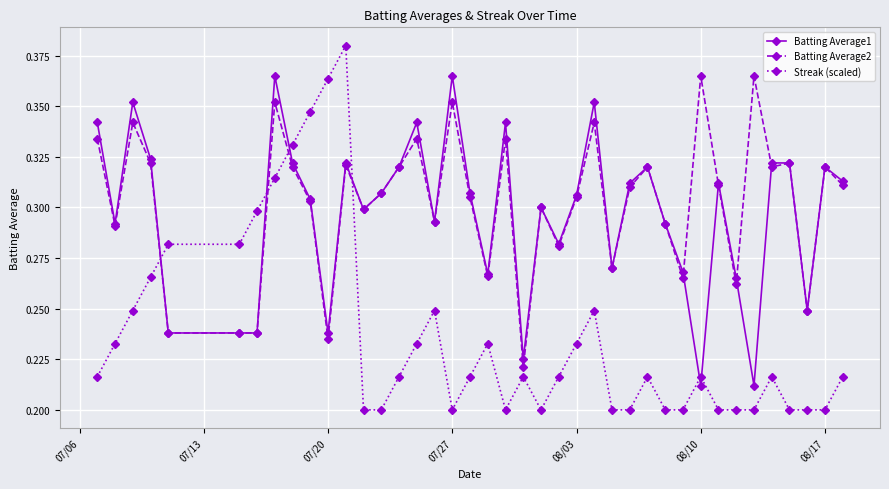

Which series has the largest range (max minus min)?

Streak (scaled)